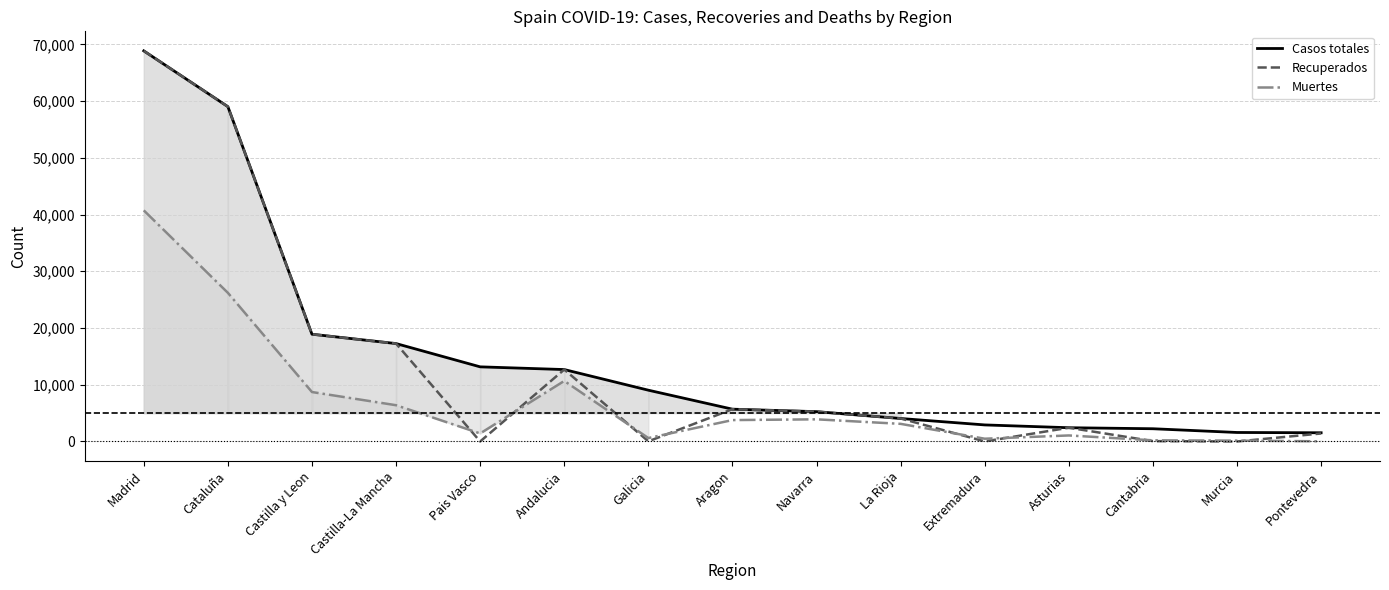

Reading left to right, what are all the values shown in this chart?

Casos totales: 68852	59019	18907	17259	13156	12679	9041	5695	5259	4051	2919	2425	2246	1587	1536
Recuperados: 68852	59019	18907	17259	0	12679	28	5695	5259	4051	10	2425	62	0	1411
Muertes: 40736	26203	8716	6392	1418	10671	604	3772	3905	3107	487	1063	203	148	30